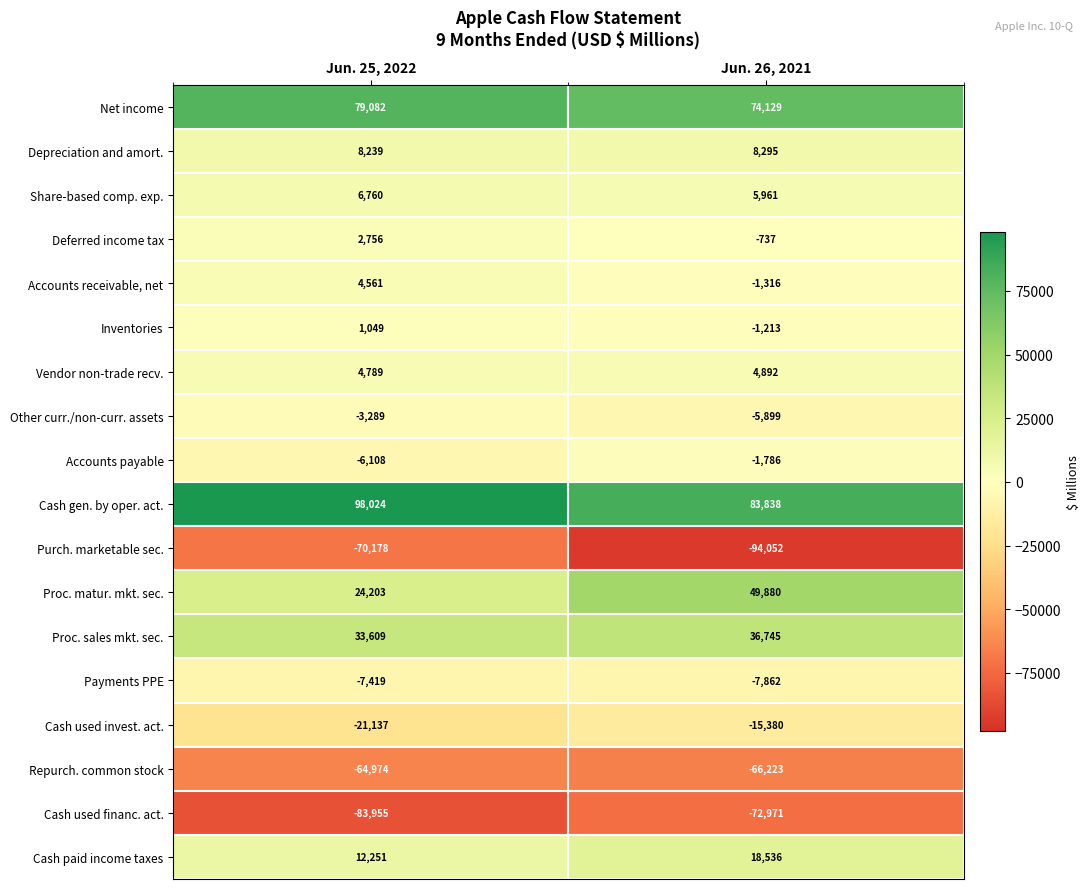

True or false: Payments PPE has a value of -3952 at Jun. 26, 2021.

False